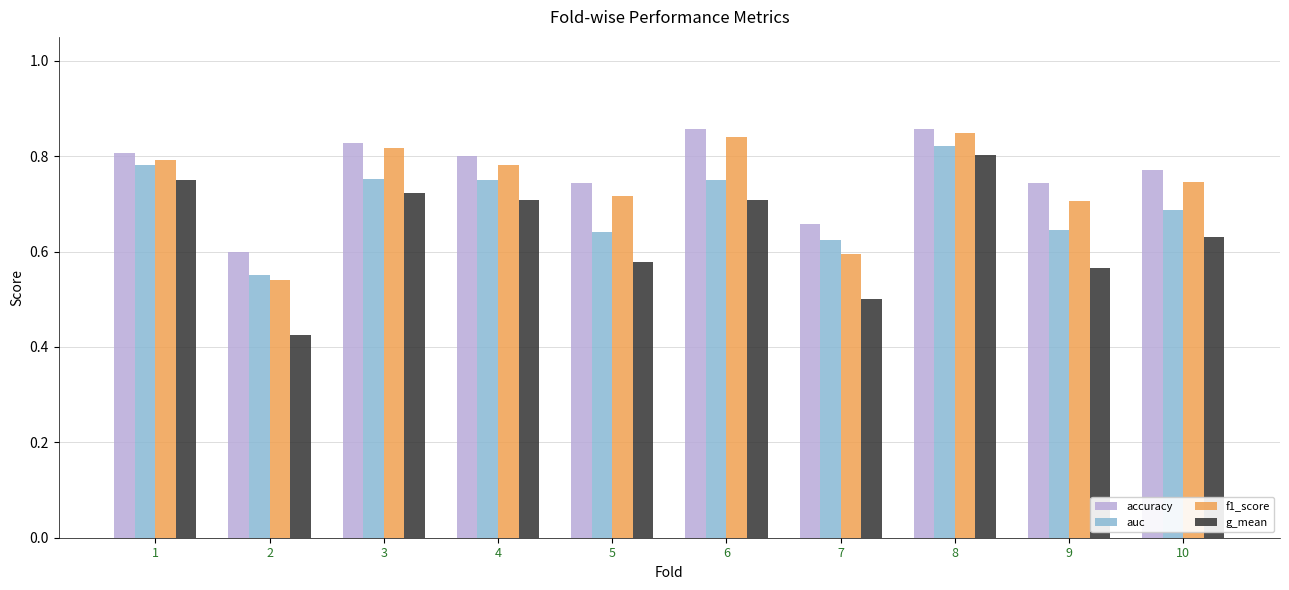

How many bars are there in total?

40